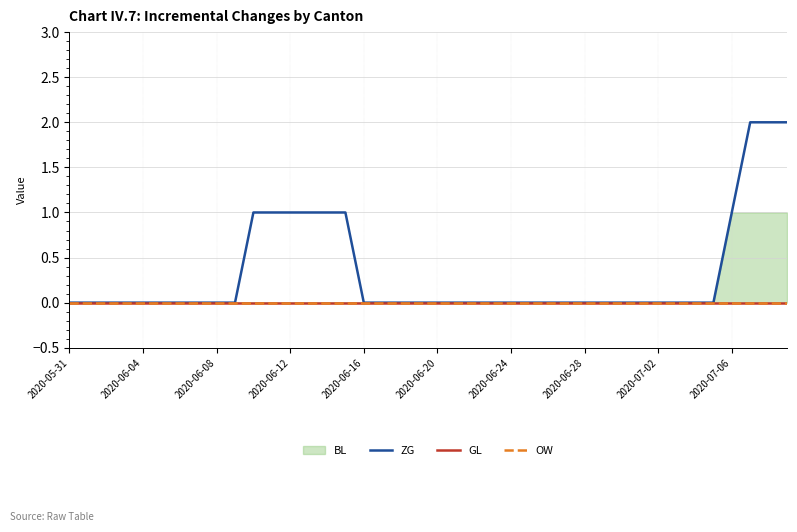

How many categories are shown in the chart?

40